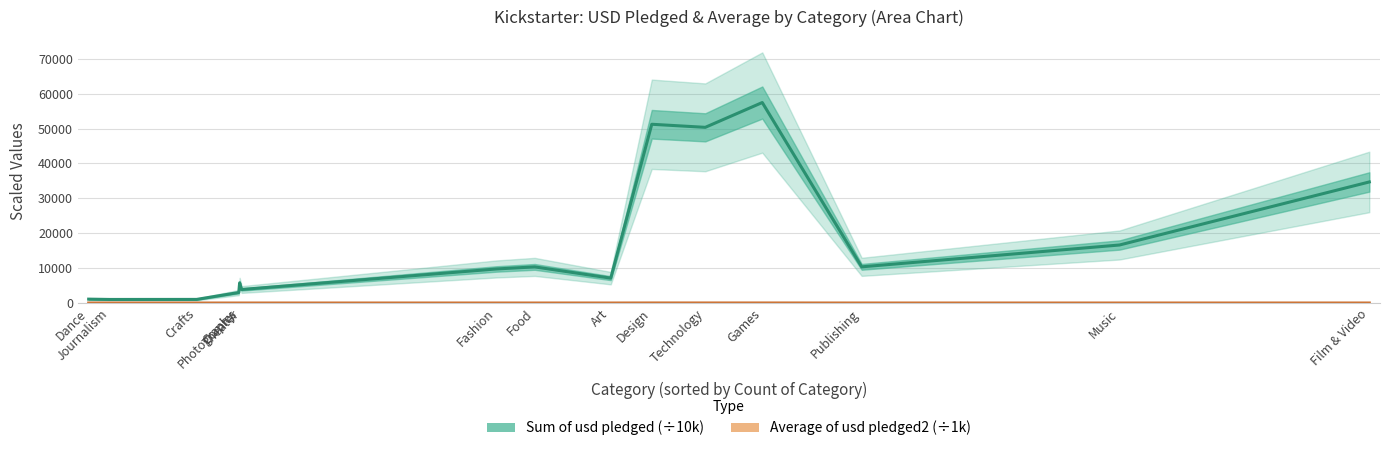

Which category has the lowest value across all series?

Crafts